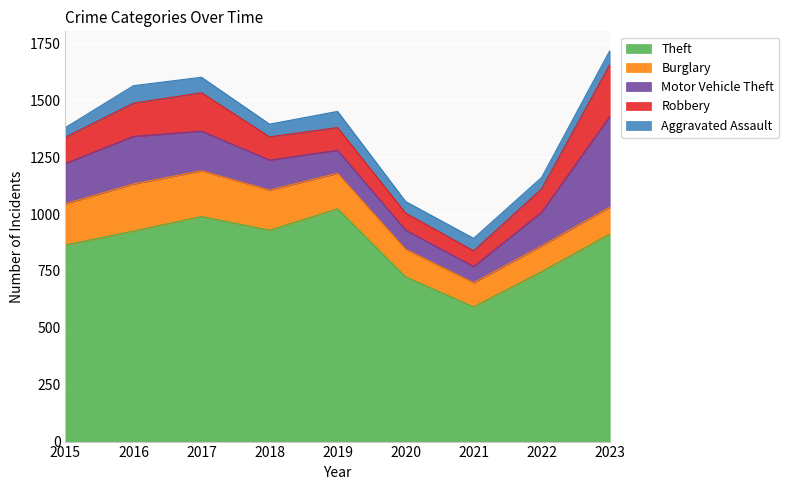

True or false: Theft has more than 2 points higher than both neighbors.

False